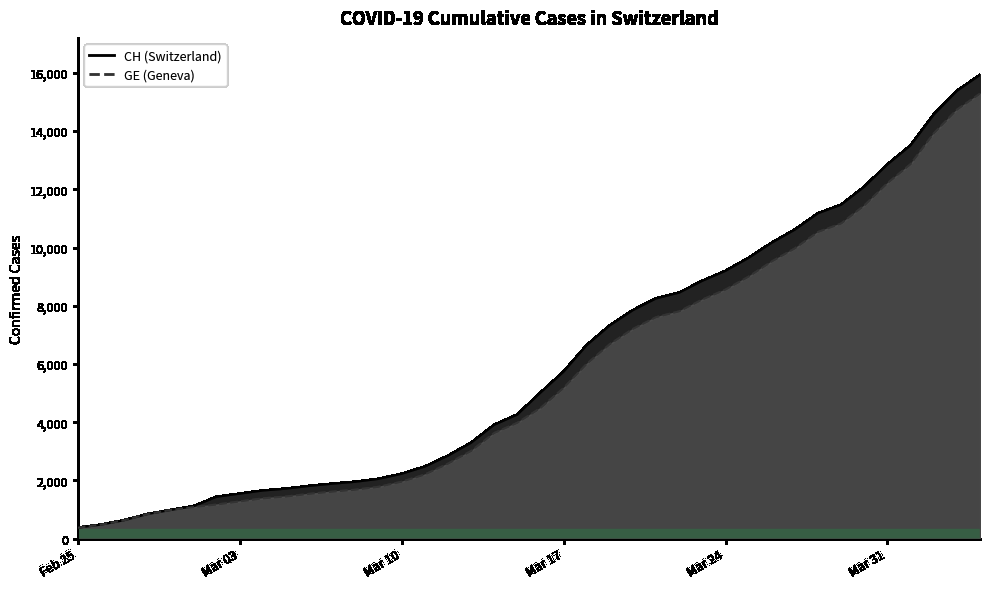

Does the chart have visible grid lines?

No